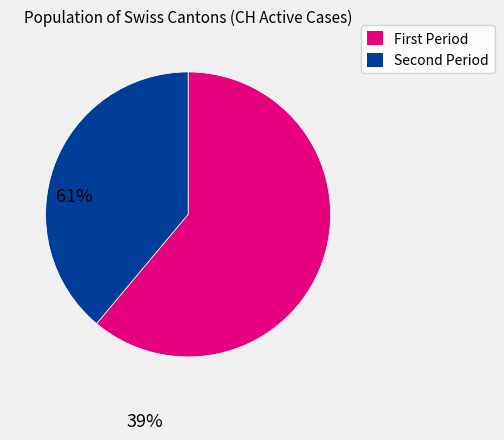

Is there a majority slice in this chart?

Yes